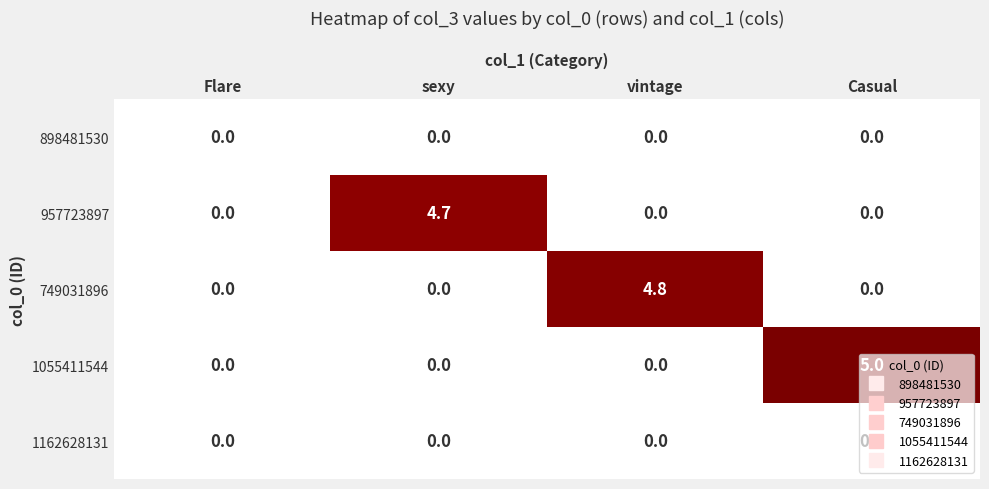

What is the difference between the highest and lowest values at Casual?

5.0